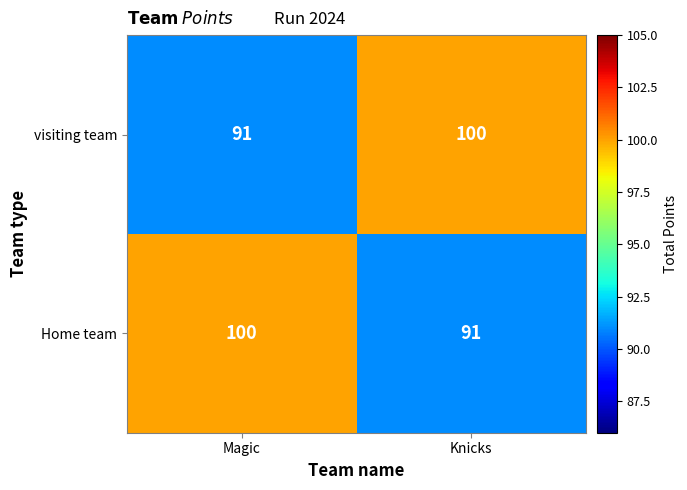

At which label does Home team reach its peak?

Magic